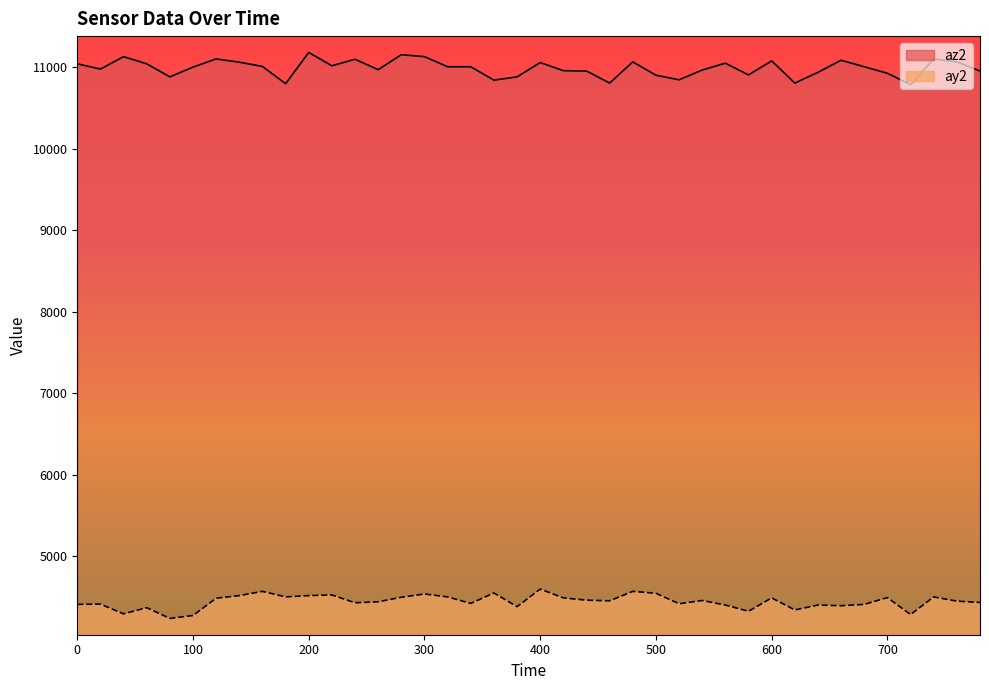

What is the maximum value shown in the chart?

11180